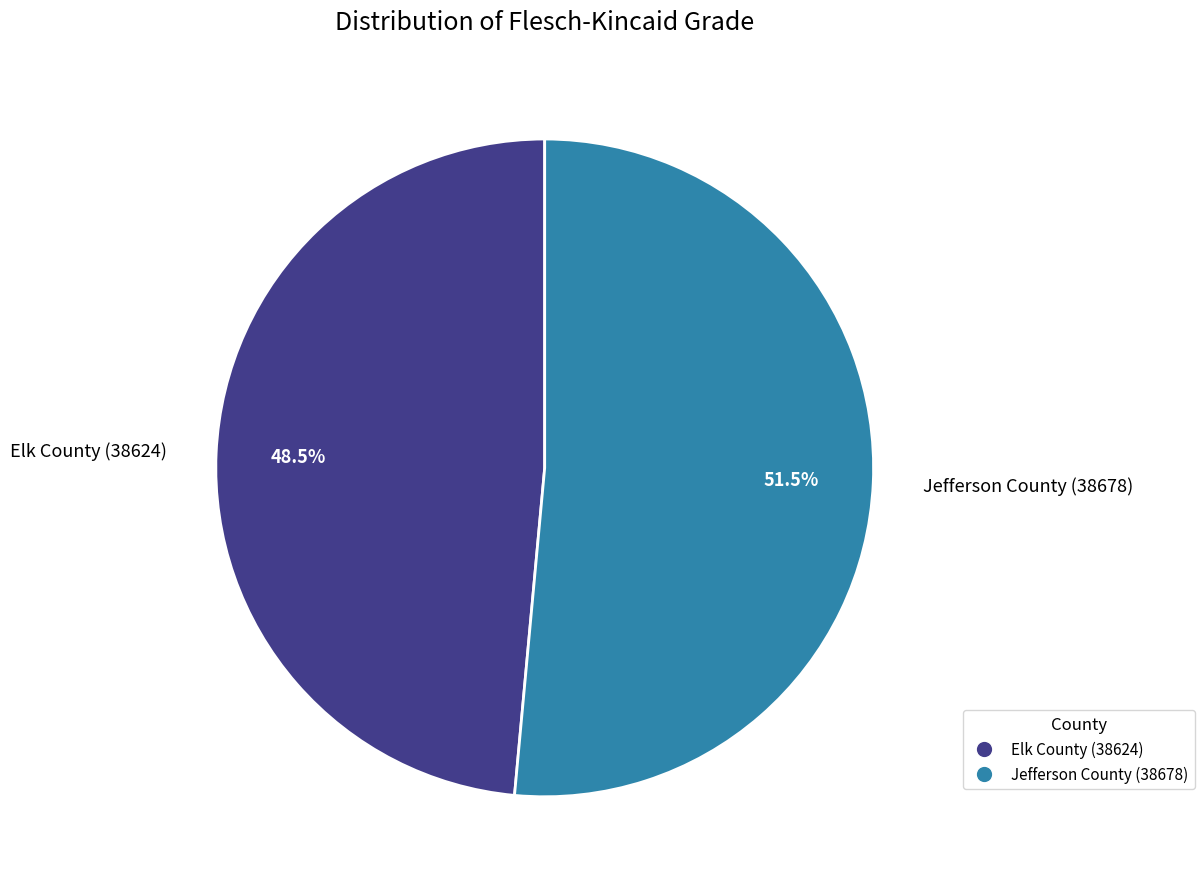

Which slice represents more than half of the pie?

Jefferson County (38678)